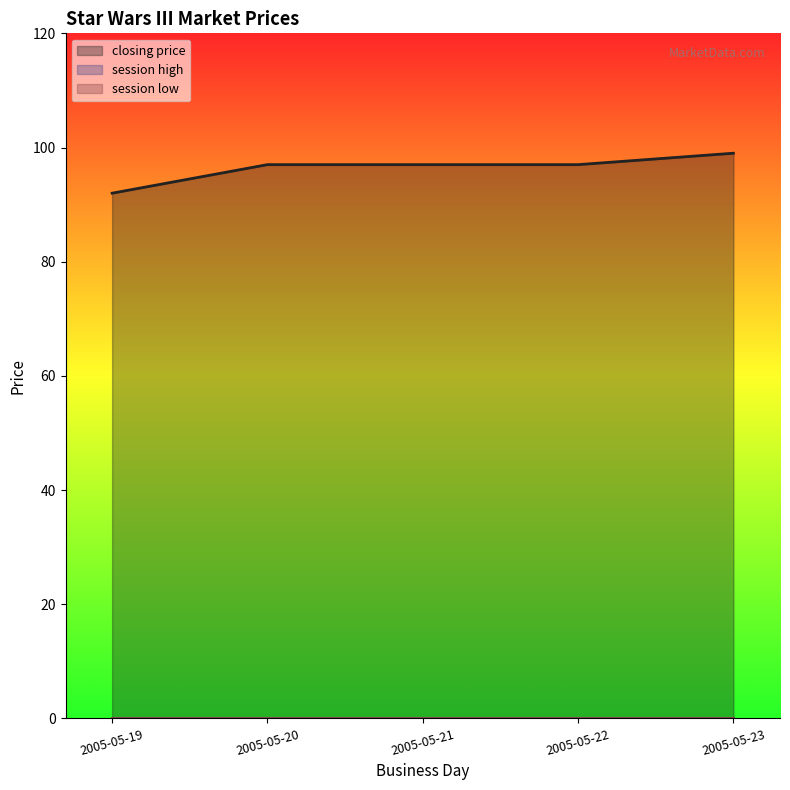

The session high series shows 0 at 2005-05-21. True or false?

True